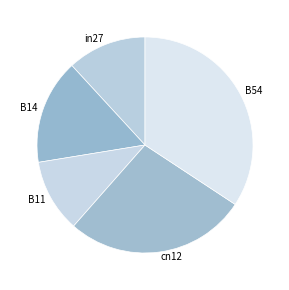

Is it true that B14 is 16% of the pie?

True